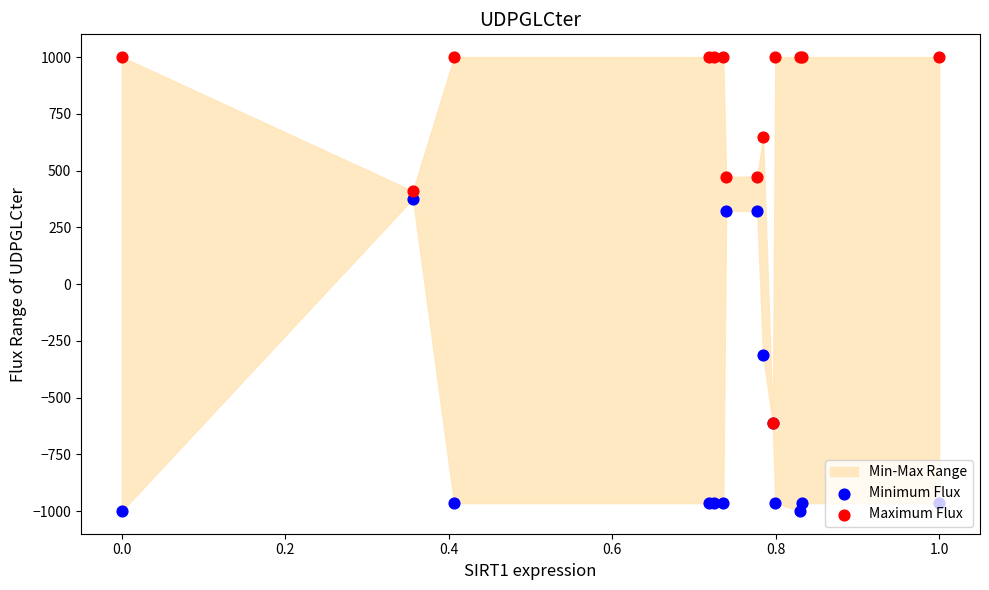

At how many categories does at least one series exceed -79?

13